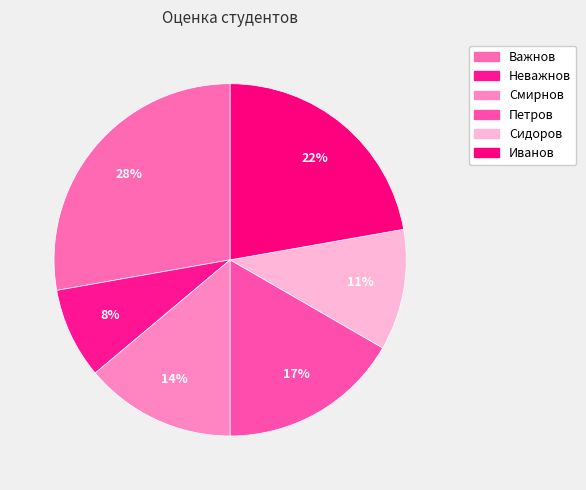

Count the number of slices in the pie.

6